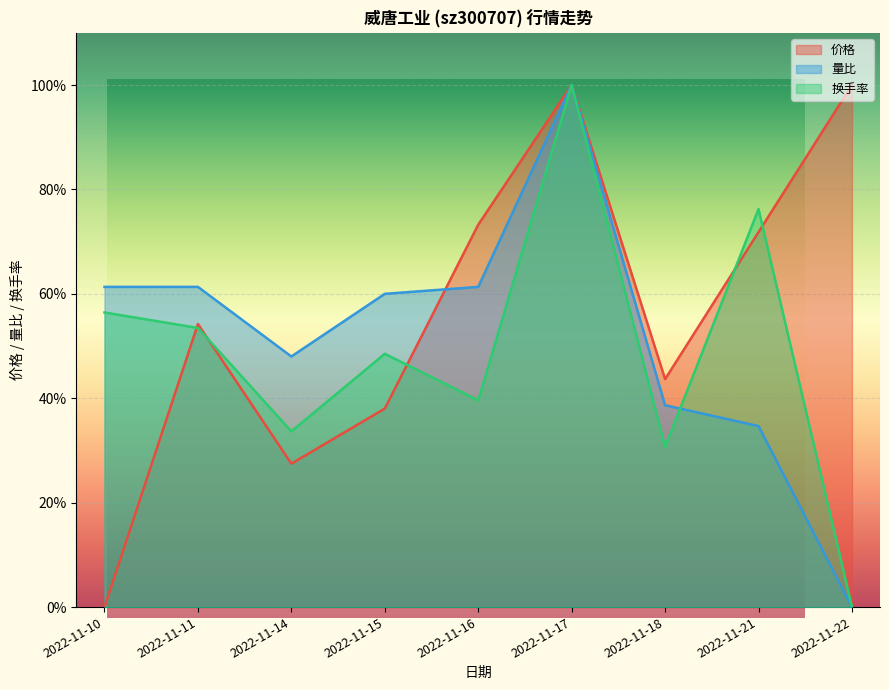

Which has a higher value, 2022-11-18 or 2022-11-22?

2022-11-22